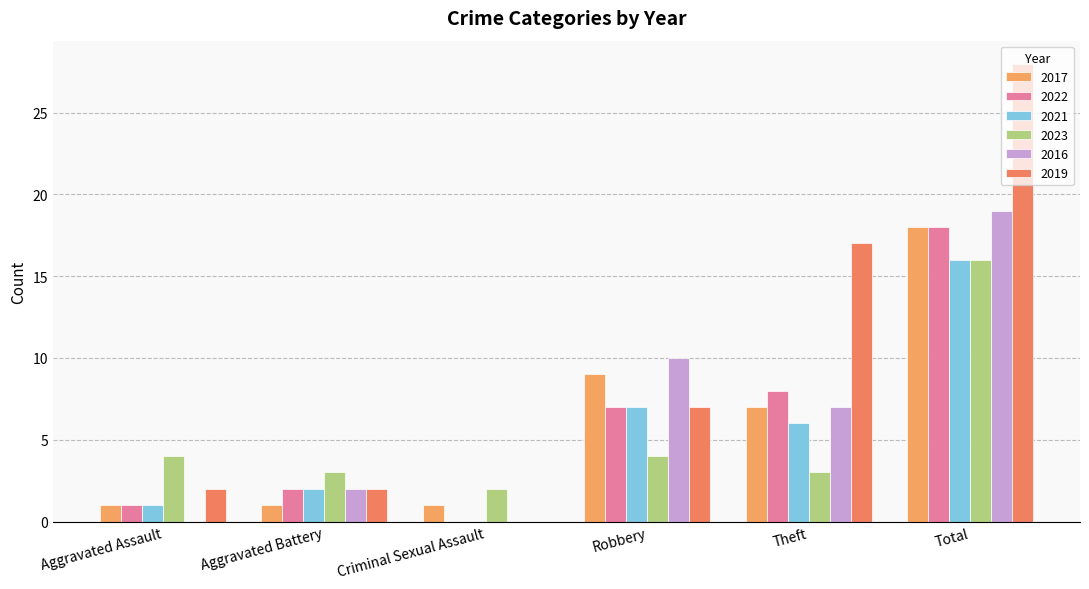

Are the bars grouped side by side (vs. stacked)?

Yes